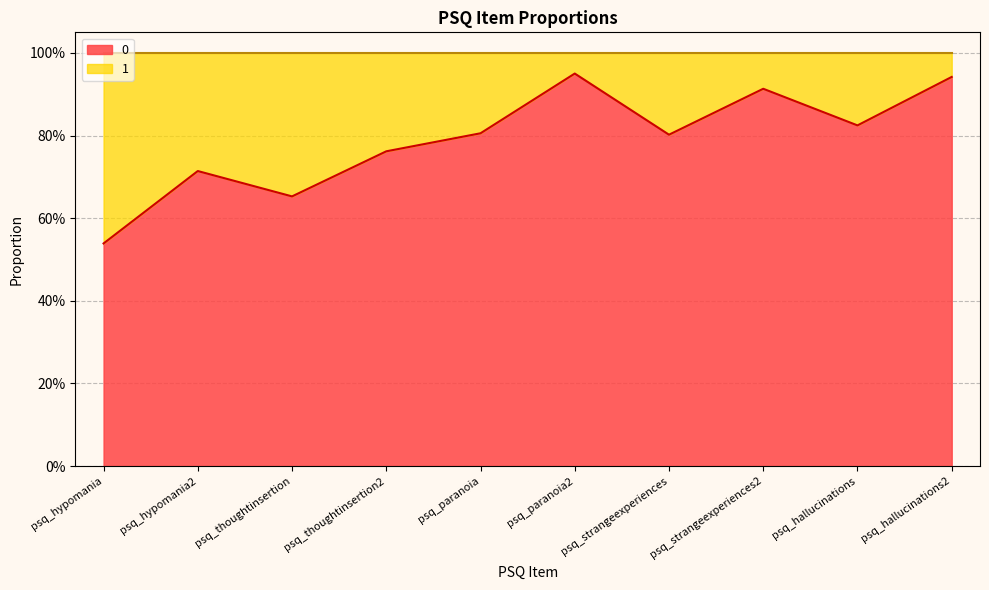

What is the sum of all values?

7.9